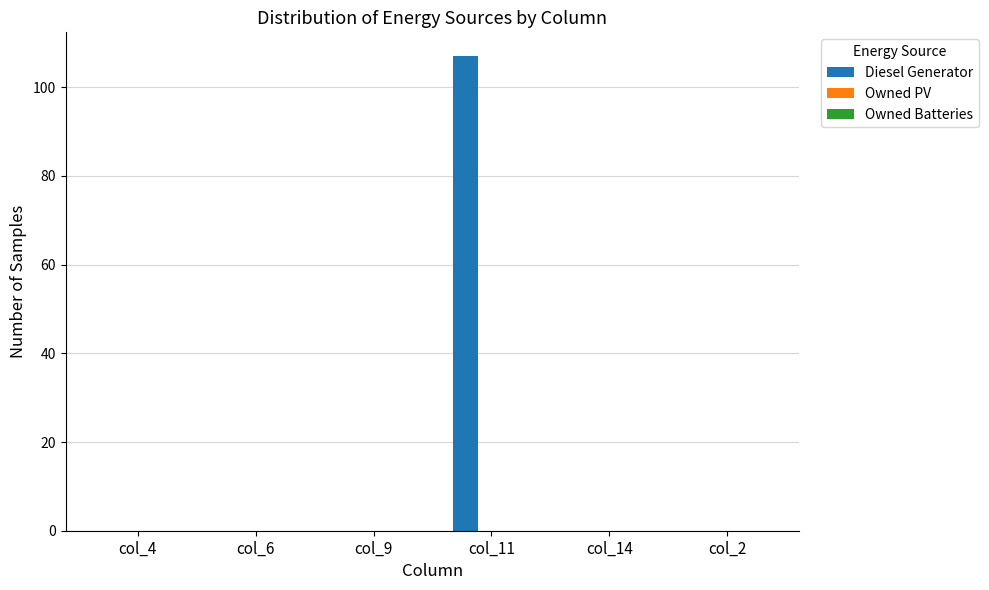

Reading left to right, what are all the values shown in this chart?

col_4=0	col_6=0	col_9=0	col_11=107	col_14=0	col_2=0